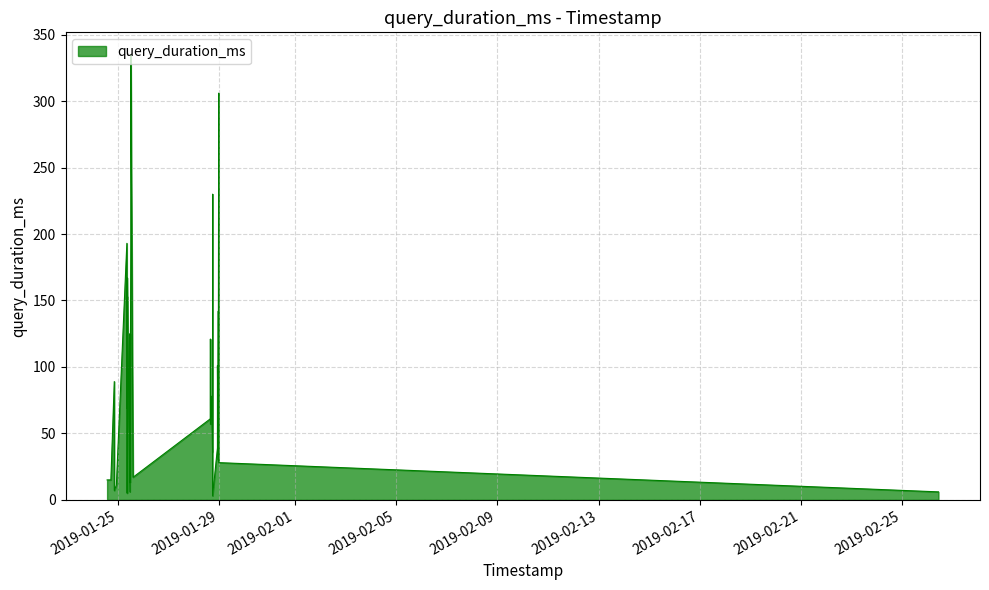

What is the difference between the maximum and minimum values?

332